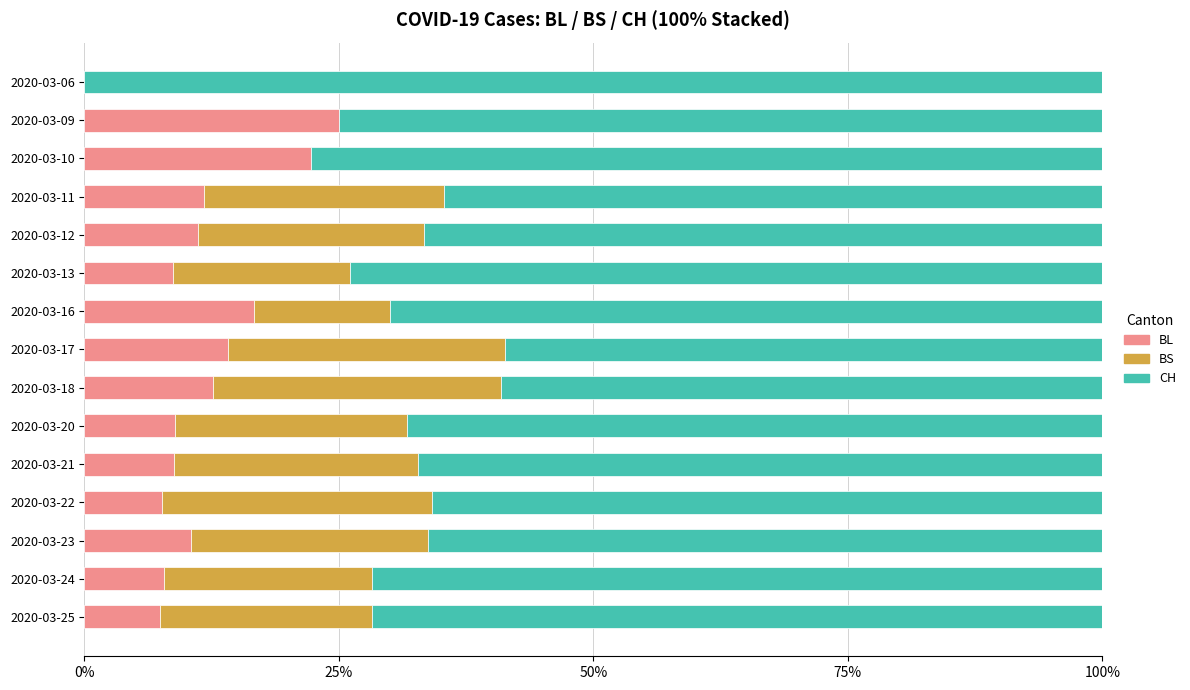

Count the number of data series in this chart.

3